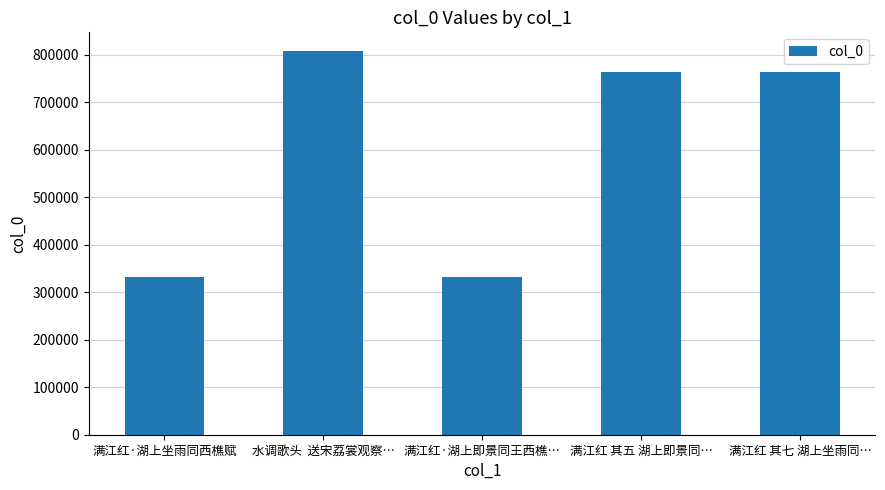

Does the chart contain any negative values?

No